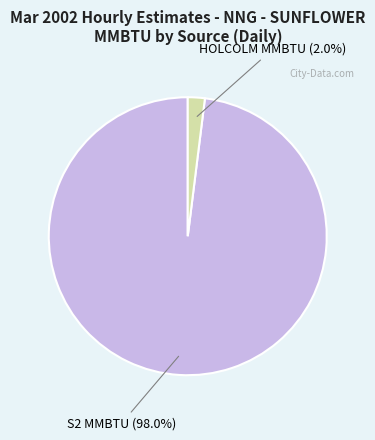

Is there a majority slice in this chart?

Yes